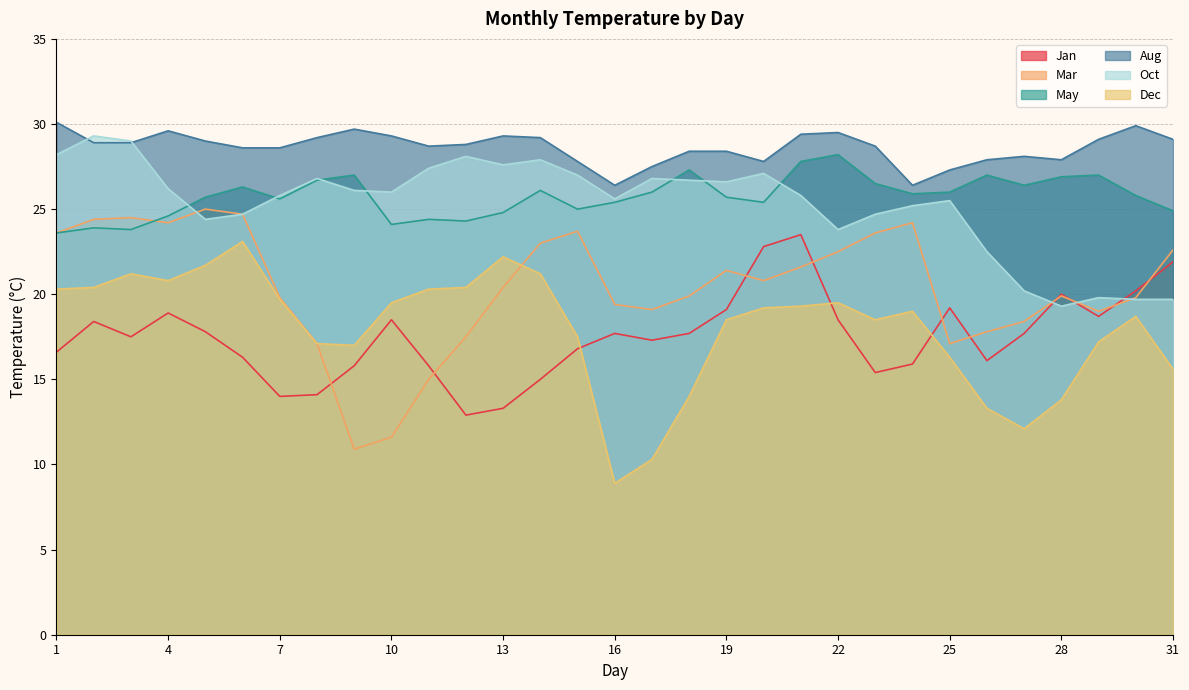

At which label does May reach its peak?

22